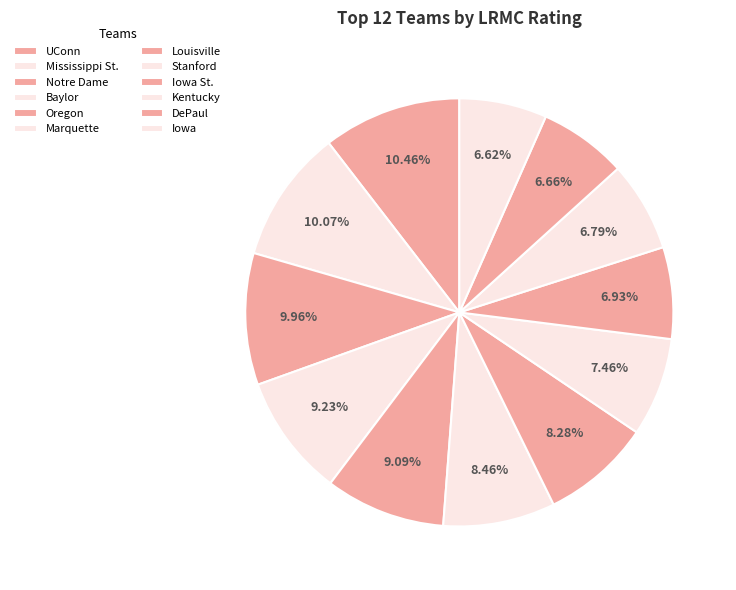

To the nearest percent, what is the difference between the Marquette and Baylor slice percentages?

1%